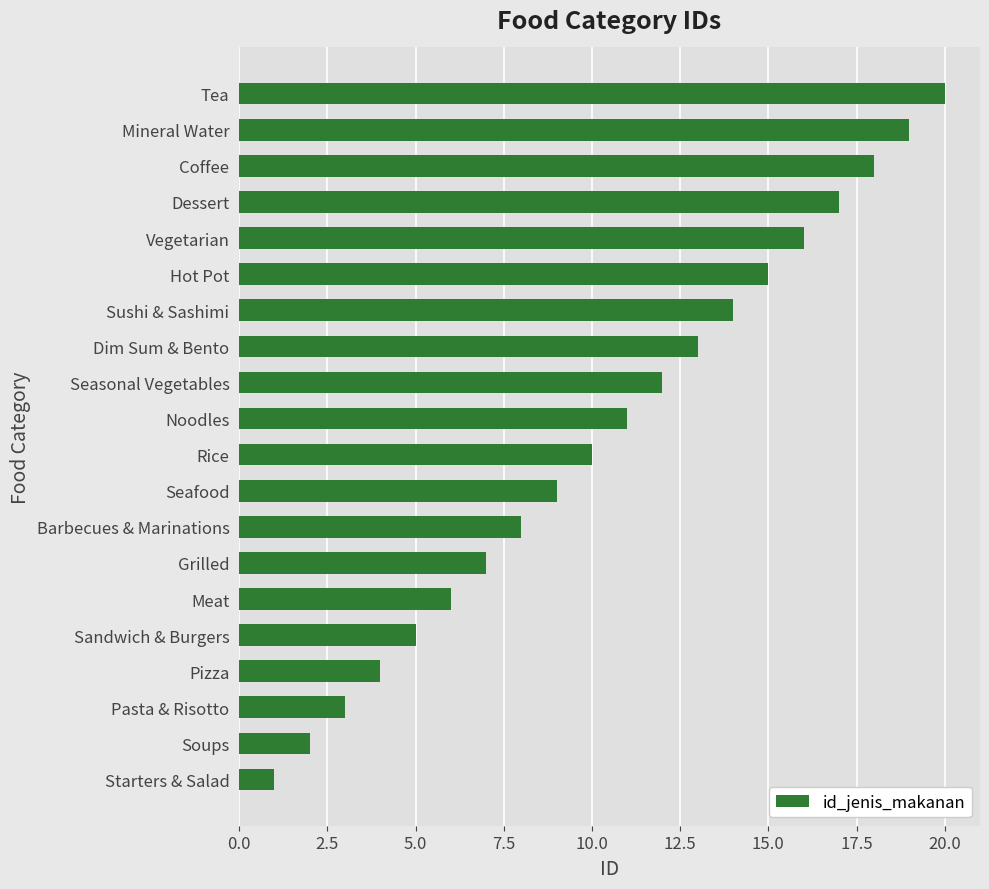

What is the change in value from Soups to Tea?

+18